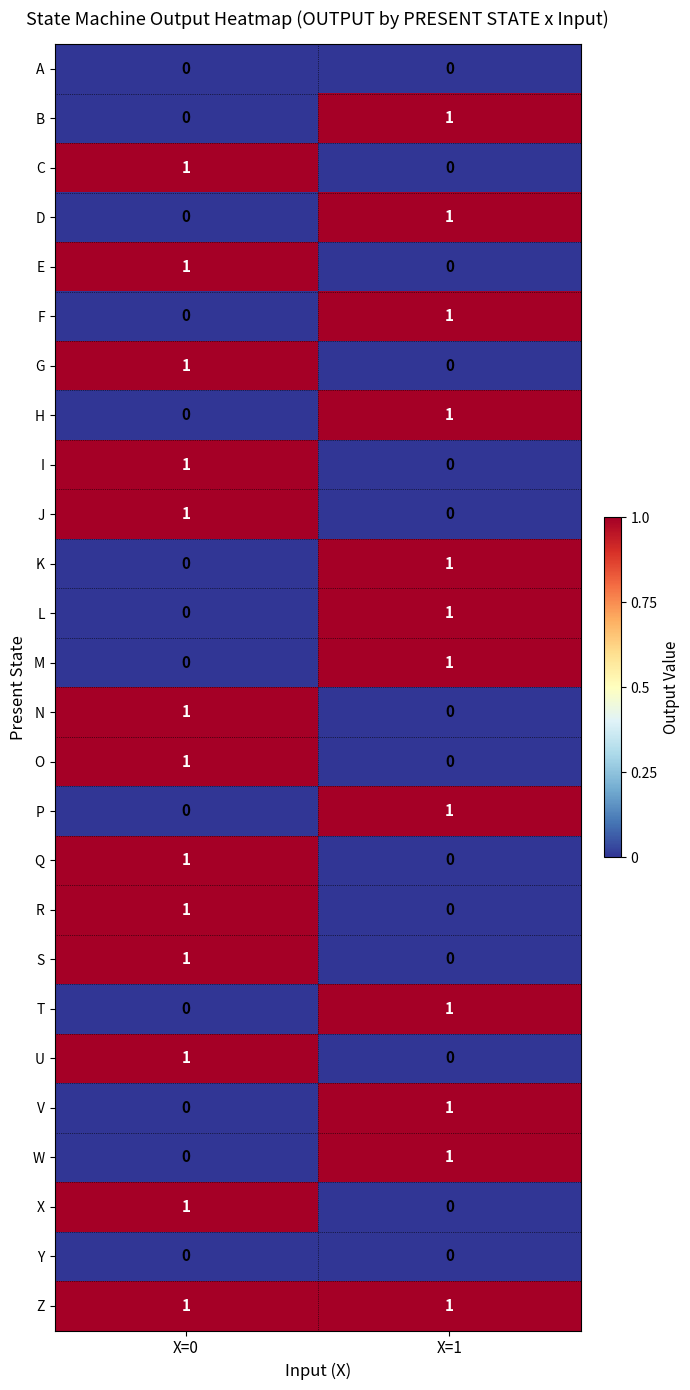

Is it true that U equals 1 at X=1?

False